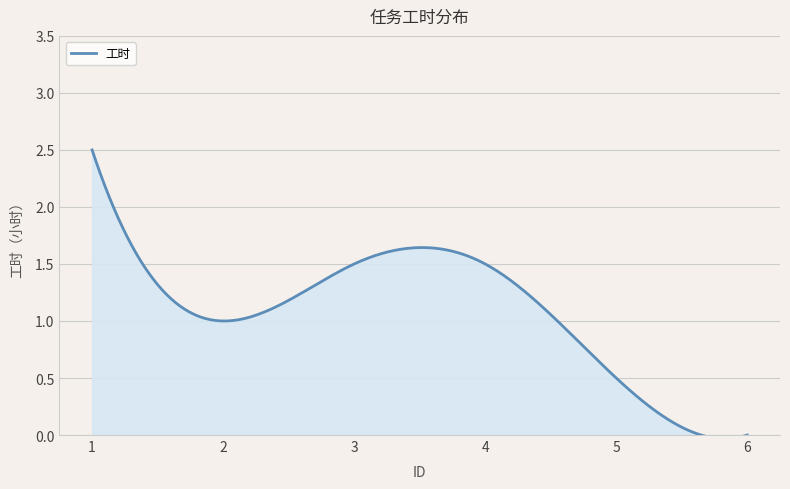

What is the difference between the maximum and minimum values?

2.5